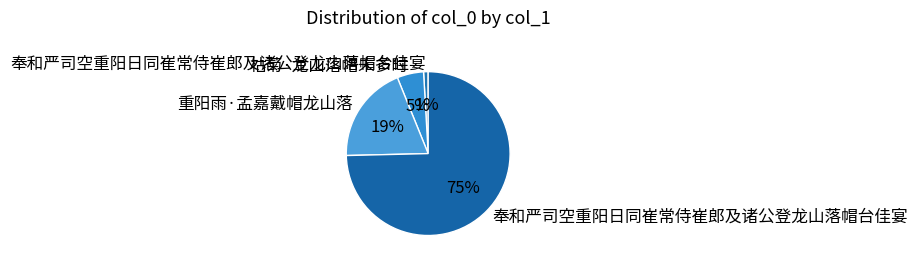

Is there a majority slice in this chart?

Yes